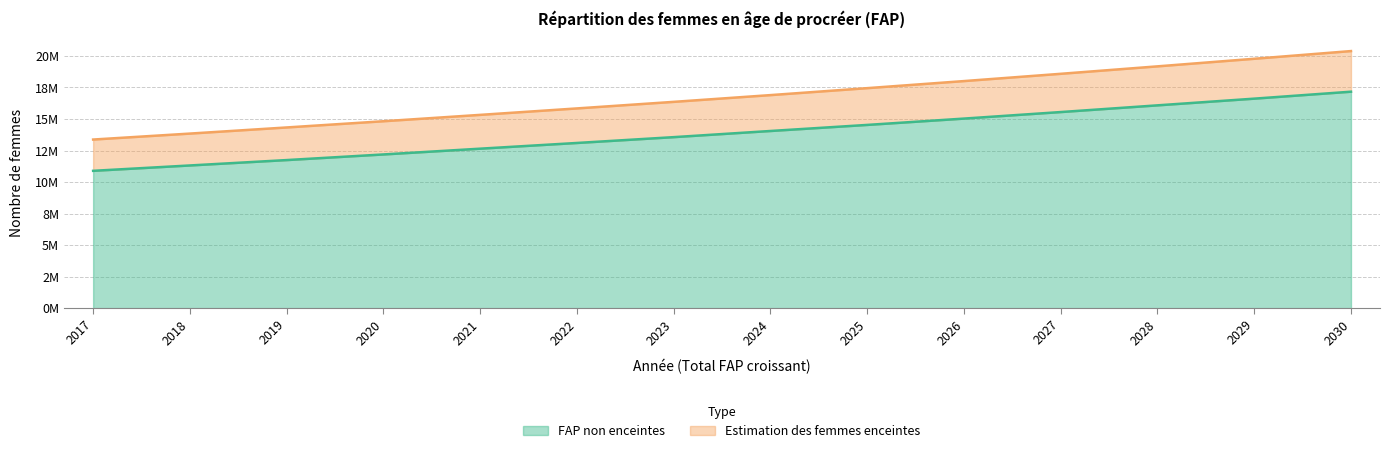

Is it true that Estimation des femmes enceintes equals 16894224.0 at 2024?

True